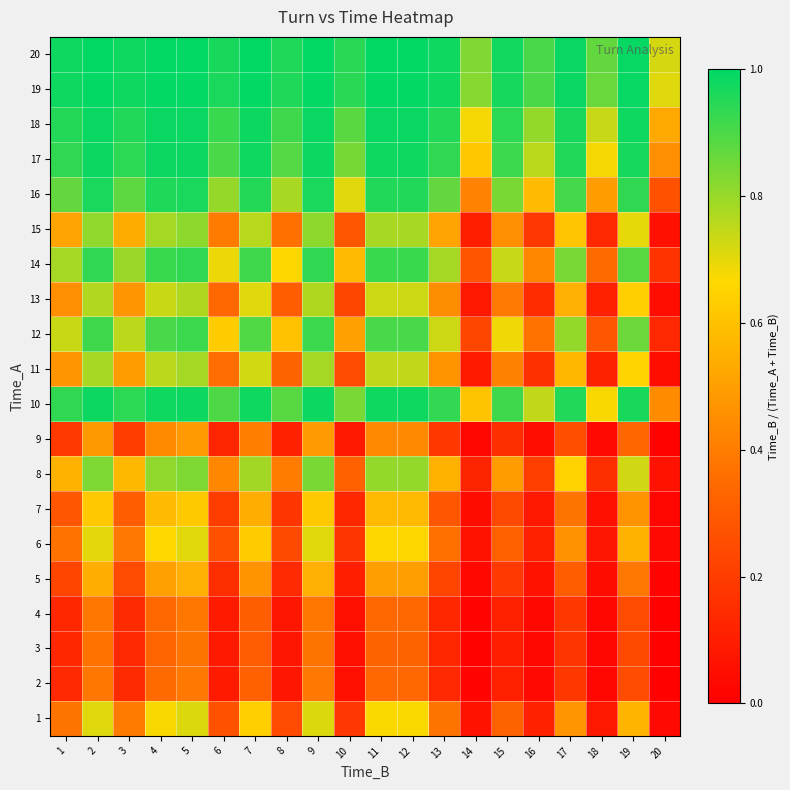

Which label corresponds to the smallest value in the chart?

20